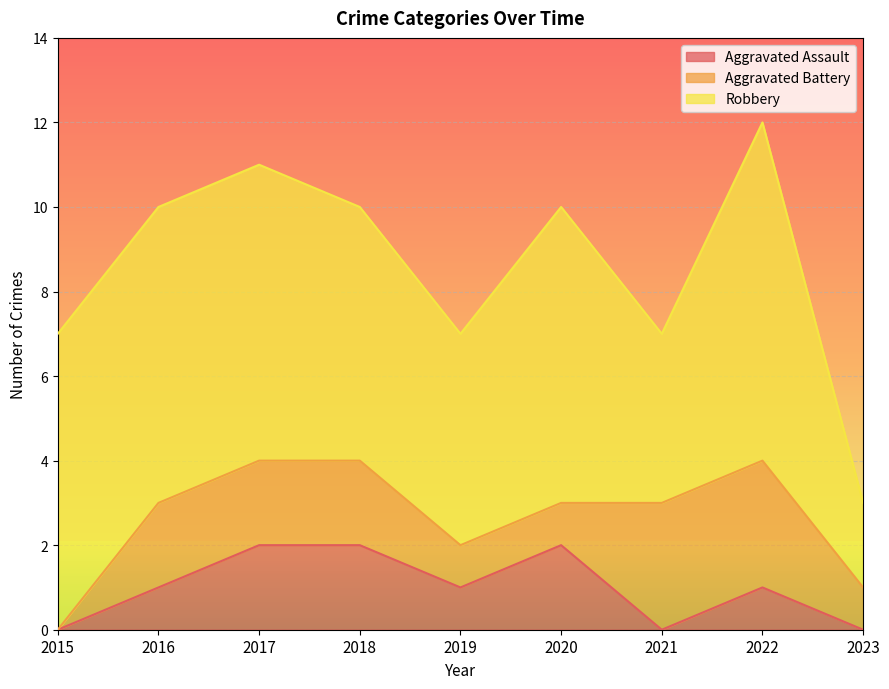

Which series has the largest range (max minus min)?

Robbery